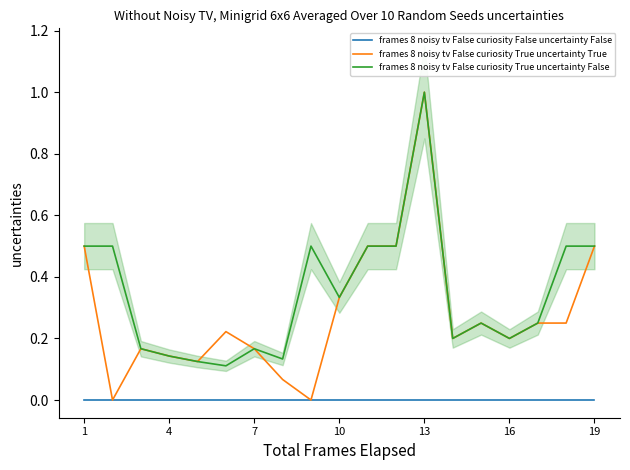

The value of frames 8 noisy tv False curiosity True uncertainty False at 16 is 0.1. True or false?

False